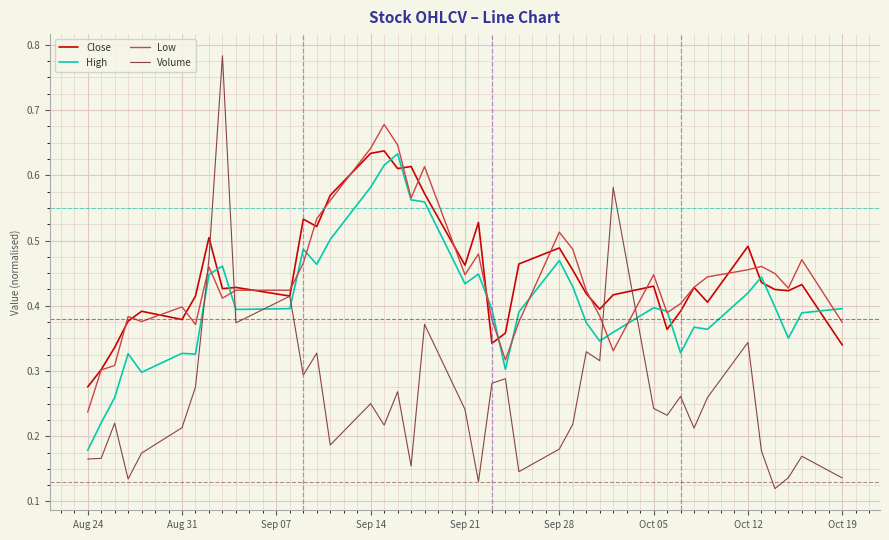

After their last crossing, which series has the higher values: Low or Close?

Low